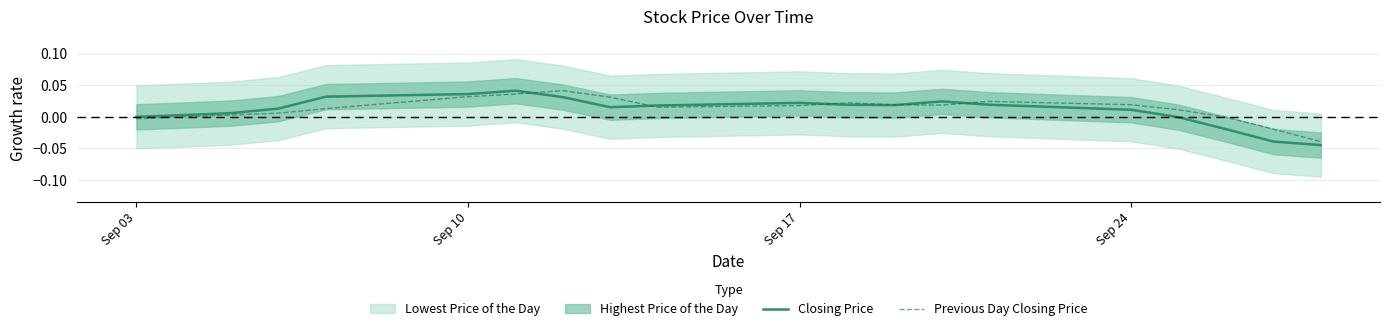

How many values in Closing Price are below zero?

4